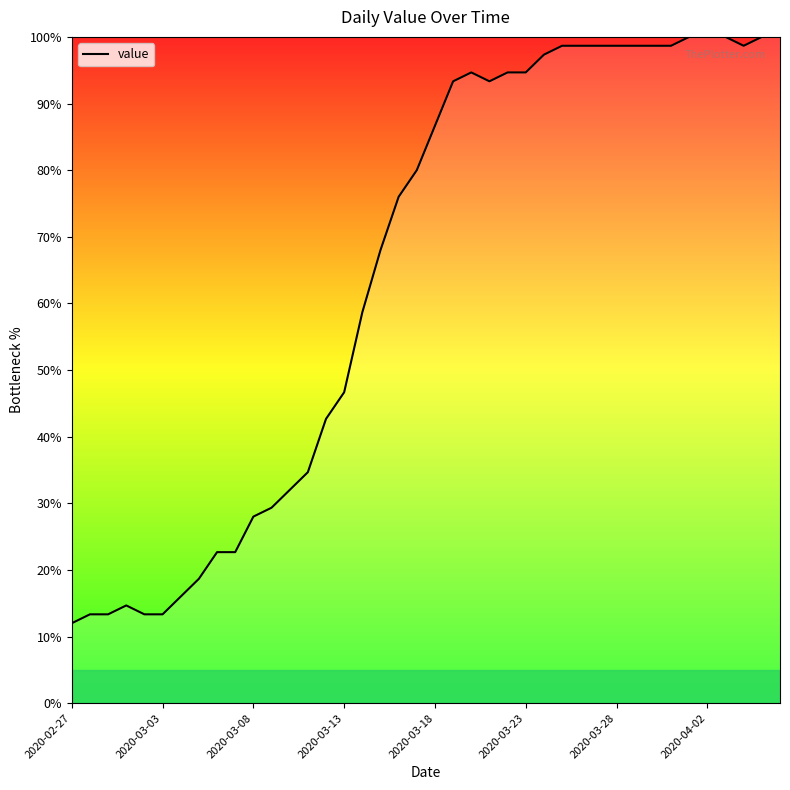

What is the minimum value shown in the chart?

12.0